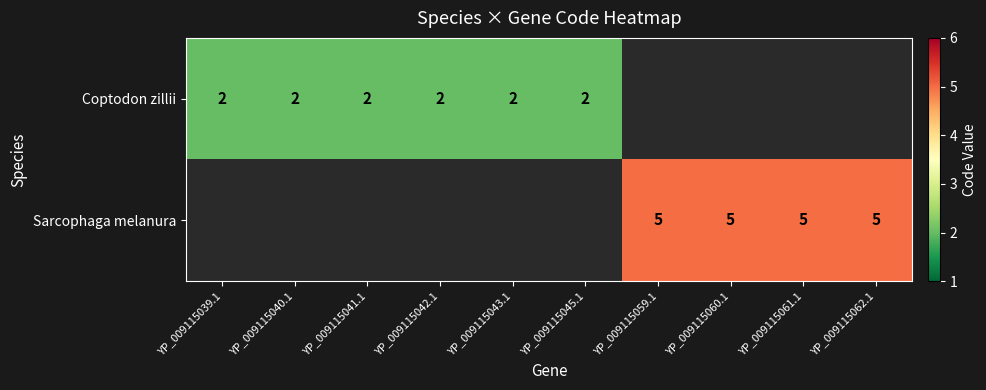

The value of Sarcophaga melanura at YP_009115060.1 is 5. True or false?

True